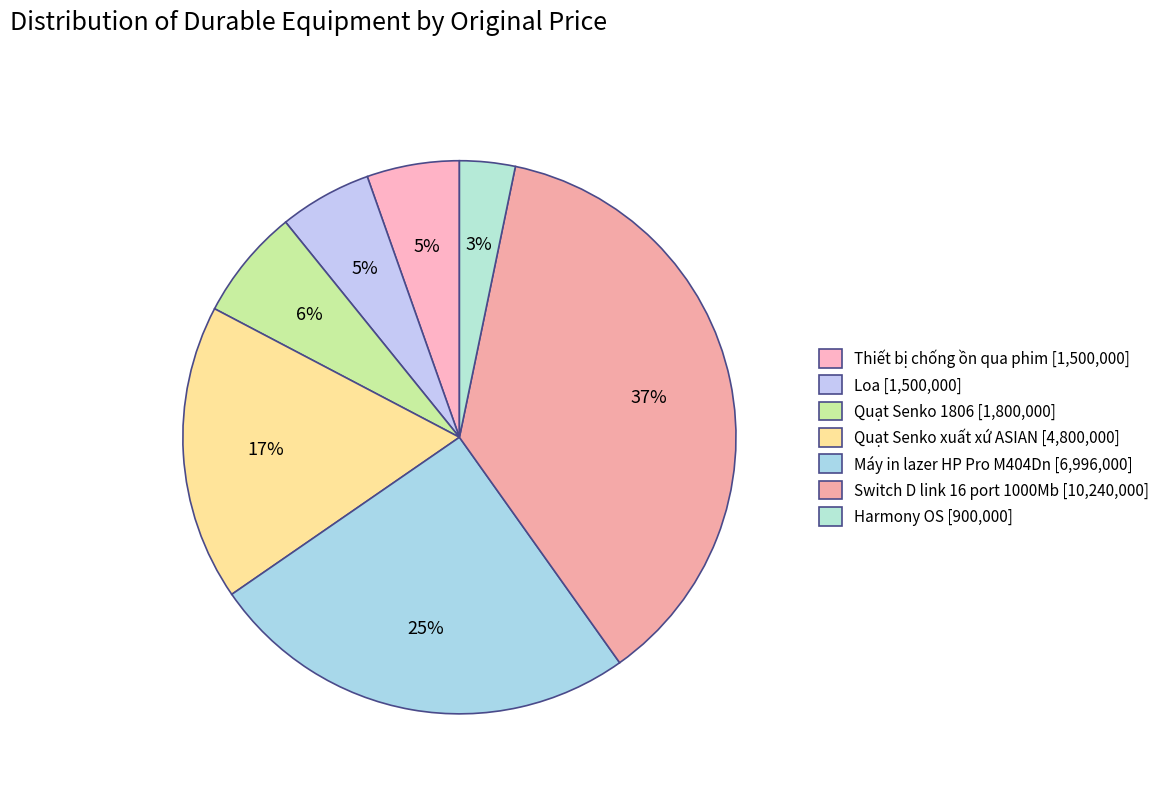

How many segments does this pie chart have?

7